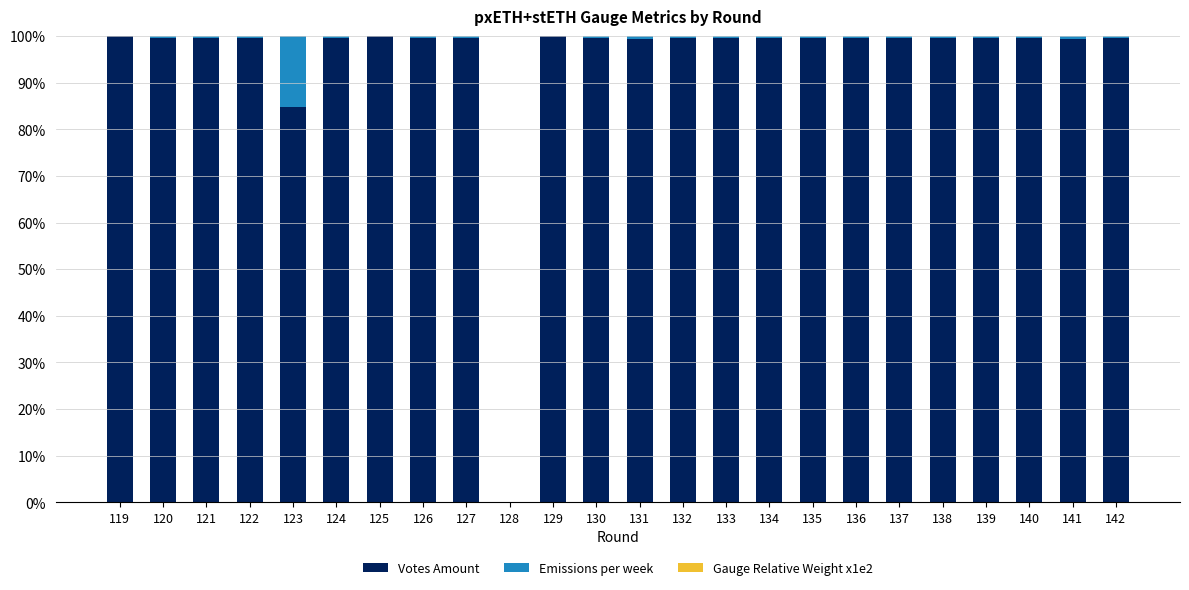

The Votes Amount series shows 60.4 at 132. True or false?

False